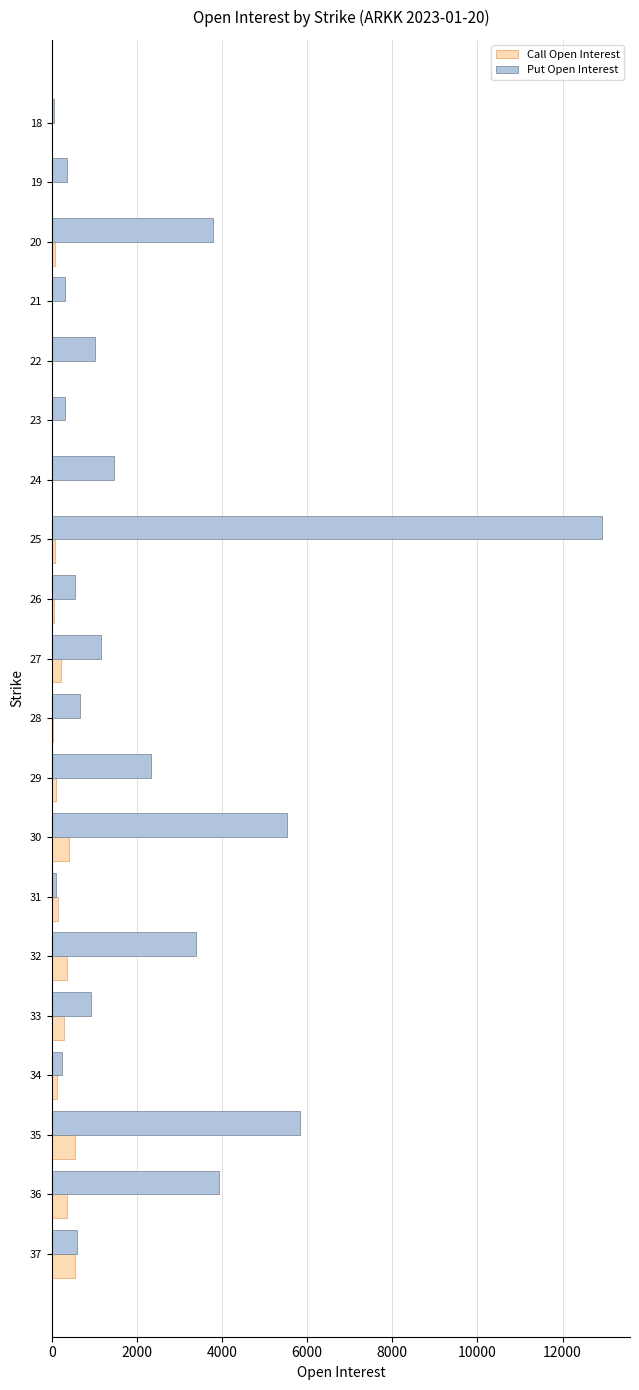

What is the maximum value for Call Open Interest?

541